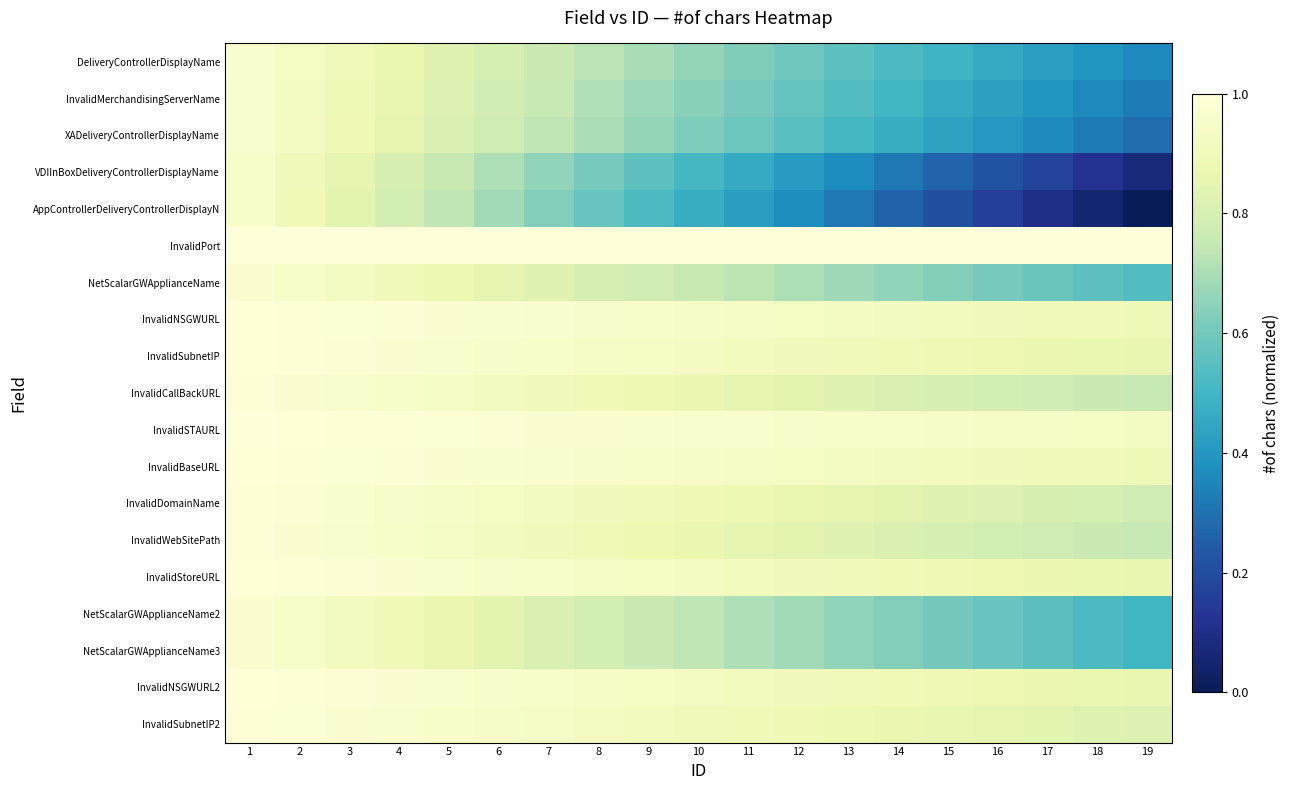

Which has a higher value, 8 or 16?

8